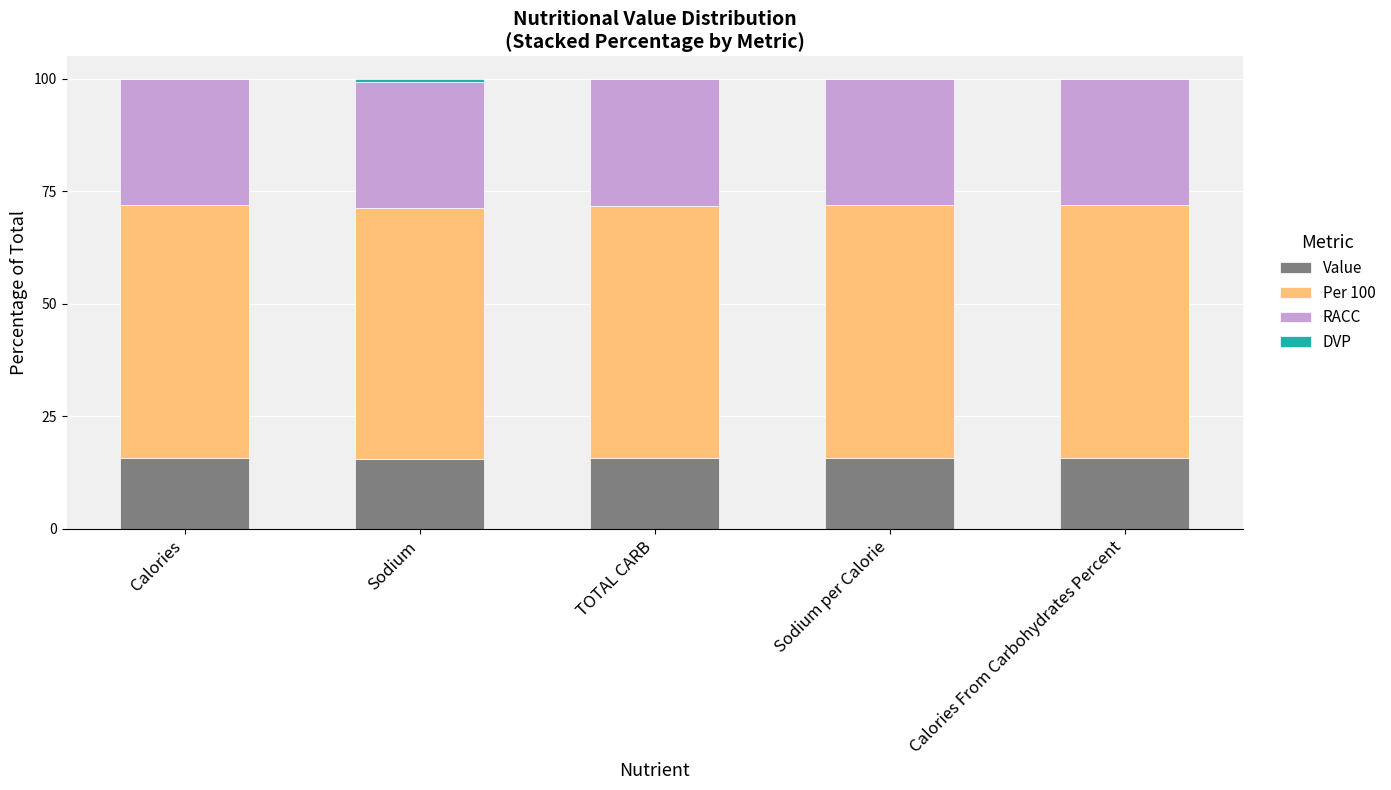

What is the maximum value for Value?

15.7